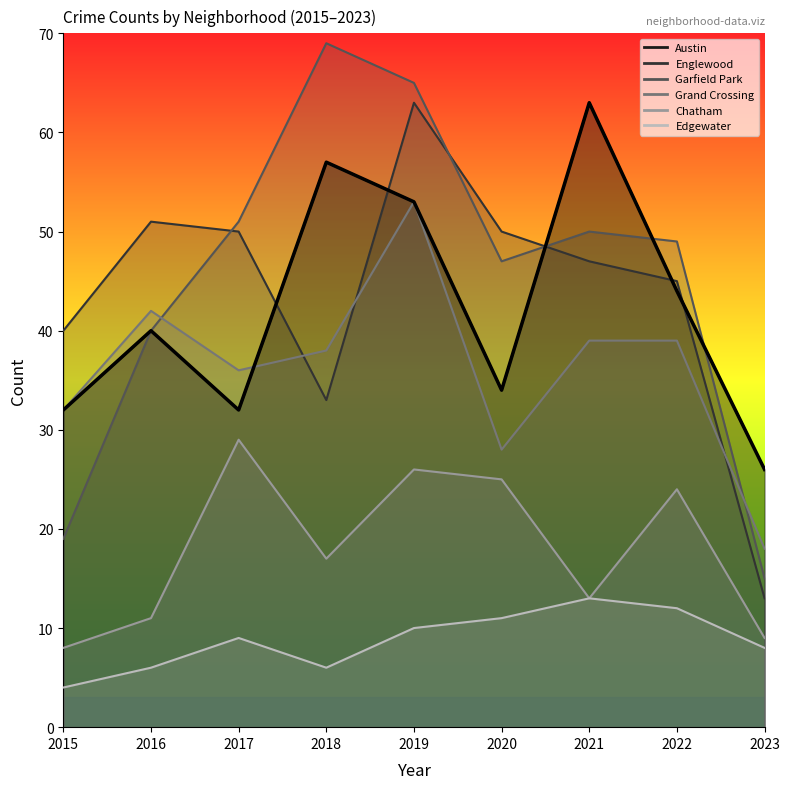

The Englewood series shows 42 at 2019. True or false?

False